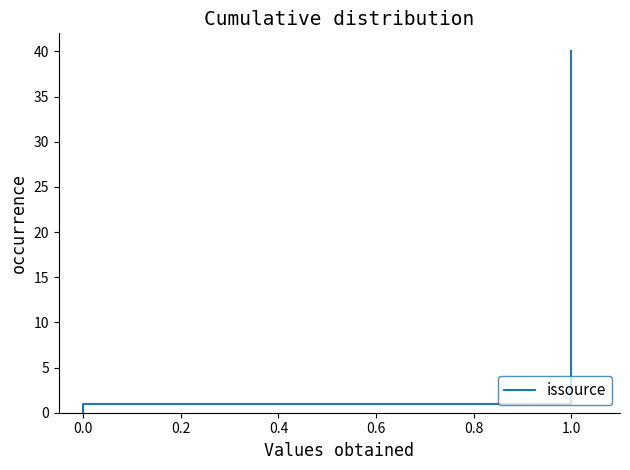

Does the chart display data point markers on the line(s)?

No